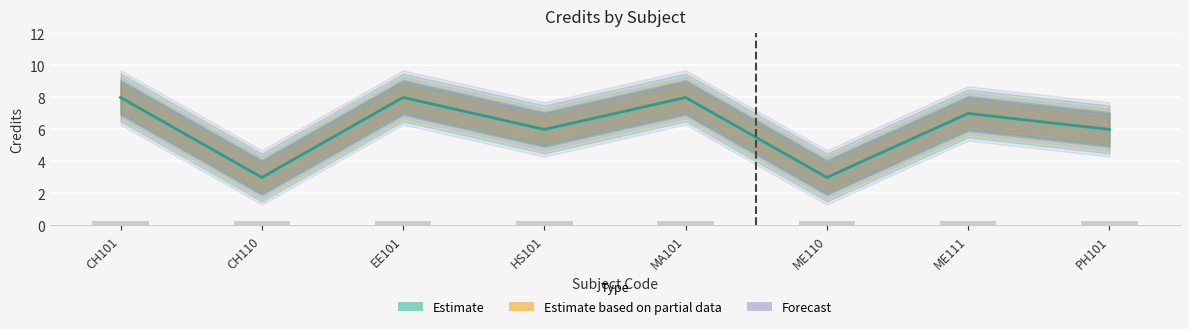

Reading left to right, extract all data points from this chart.

Cred_lower: 7	2	7	5	7	2	6	5
Cred_mid: 8	3	8	6	8	3	7	6
Cred_upper: 9	4	9	7	9	4	8	7